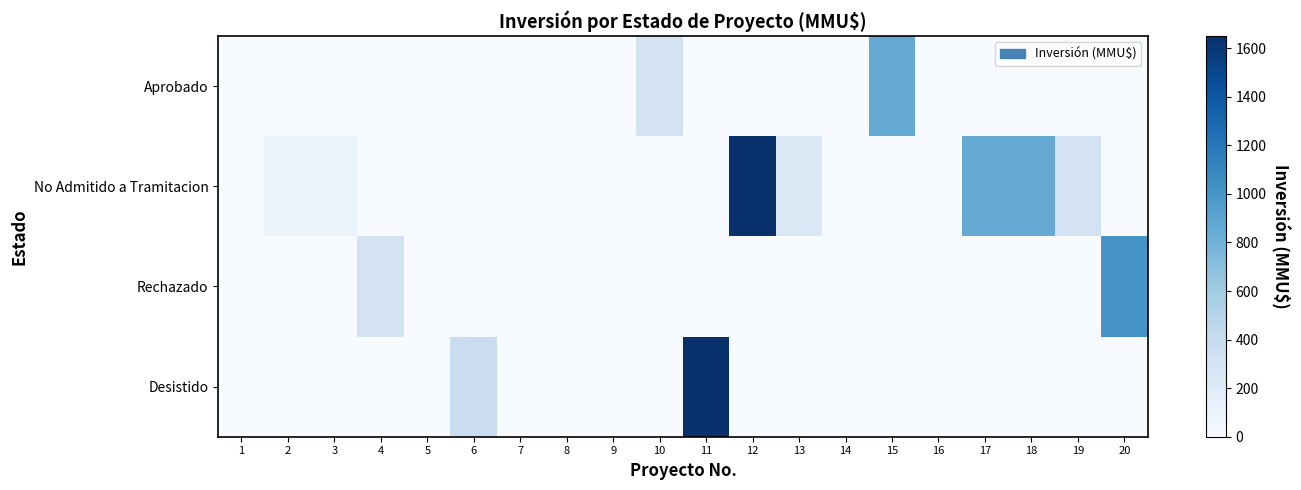

What is the spread (max minus min) of values at 2?

100